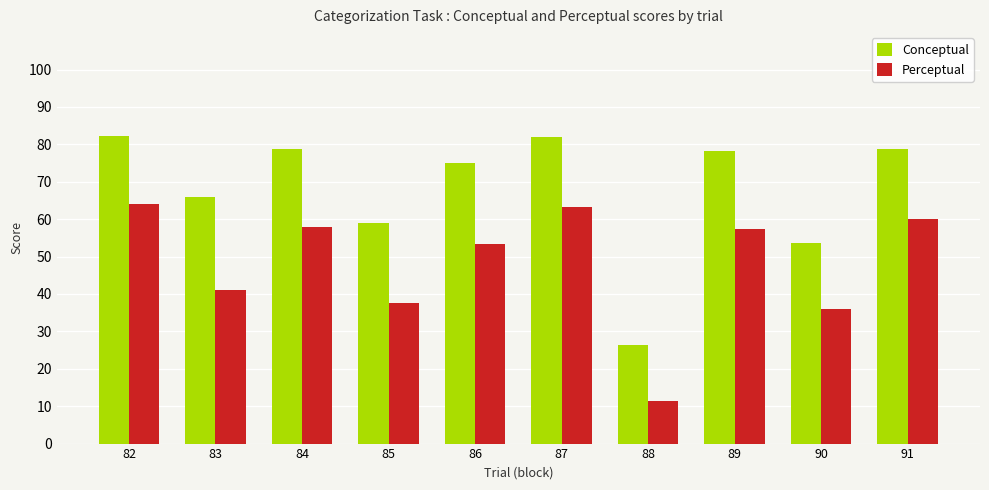

The value of Conceptual at 91 is 131.5. True or false?

False